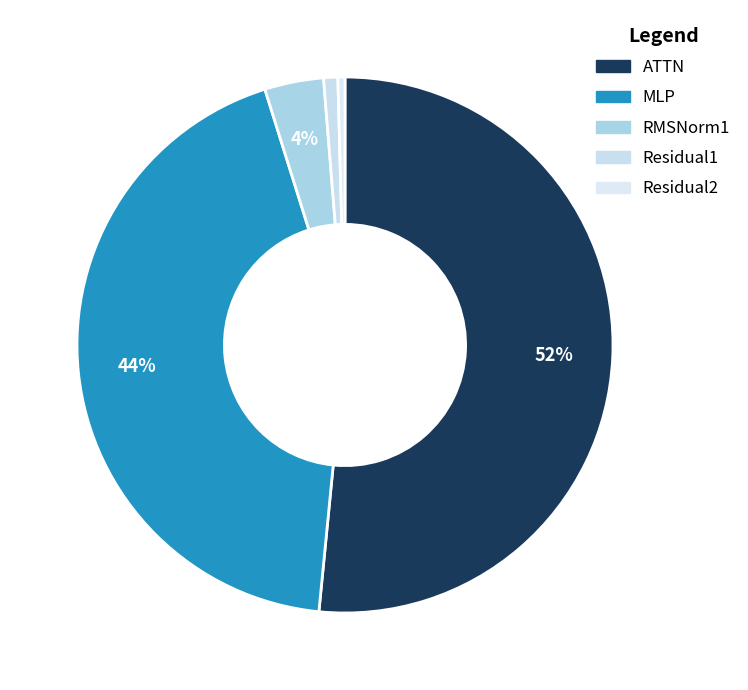

Do ATTN and RMSNorm1 together represent more than half of the pie?

Yes